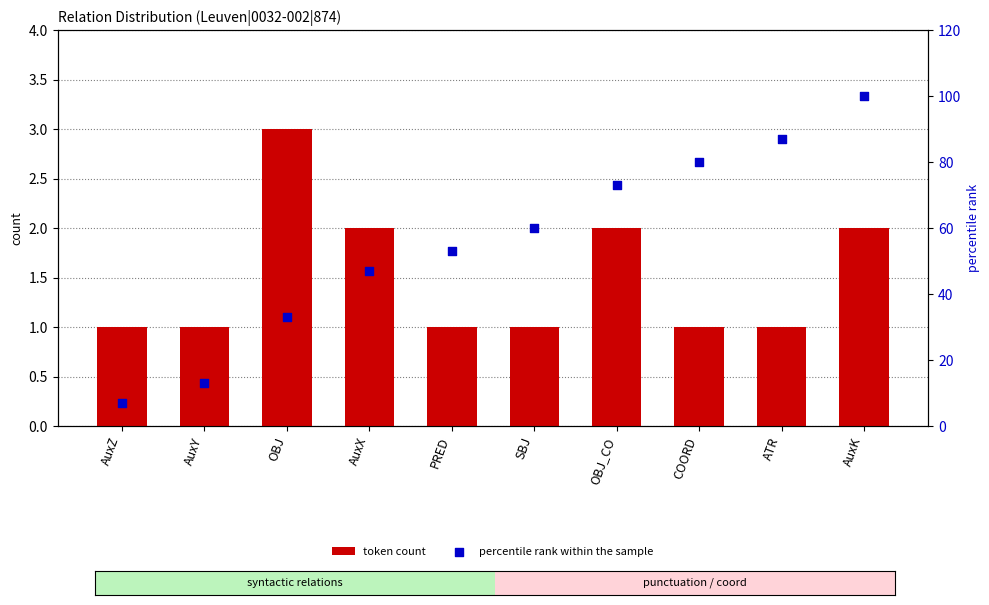

At how many categories does at least one series exceed 85?

2